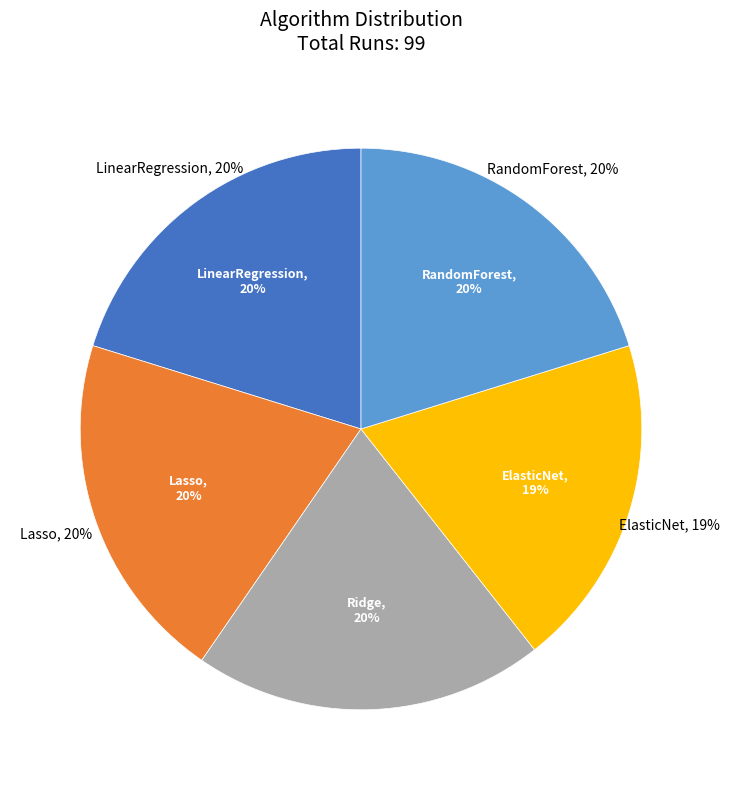

How many segments does this pie chart have?

5